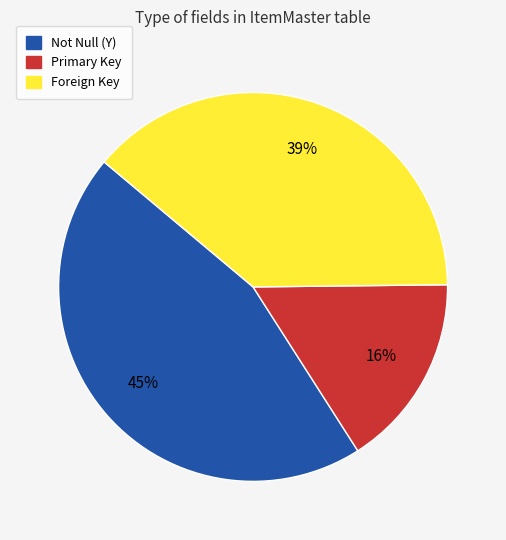

Rank the categories by value from lowest to highest.

Primary Key, Foreign Key, Not Null (Y)